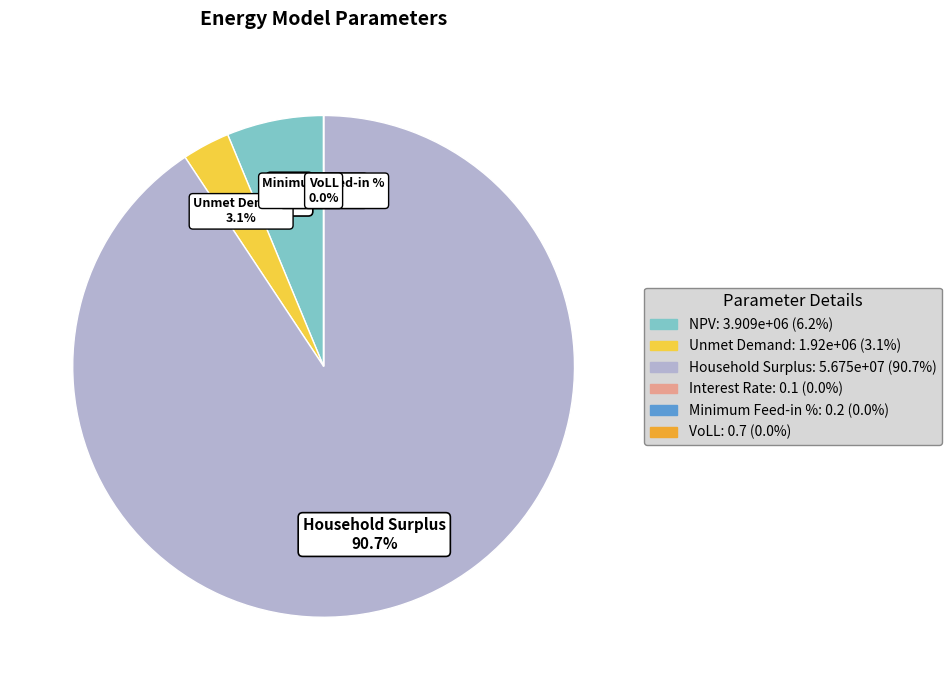

What percentage is the Unmet Demand slice, to the nearest percent?

3%